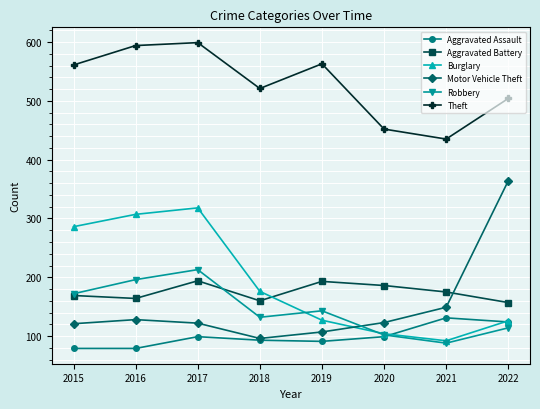

Does the chart have visible grid lines?

Yes